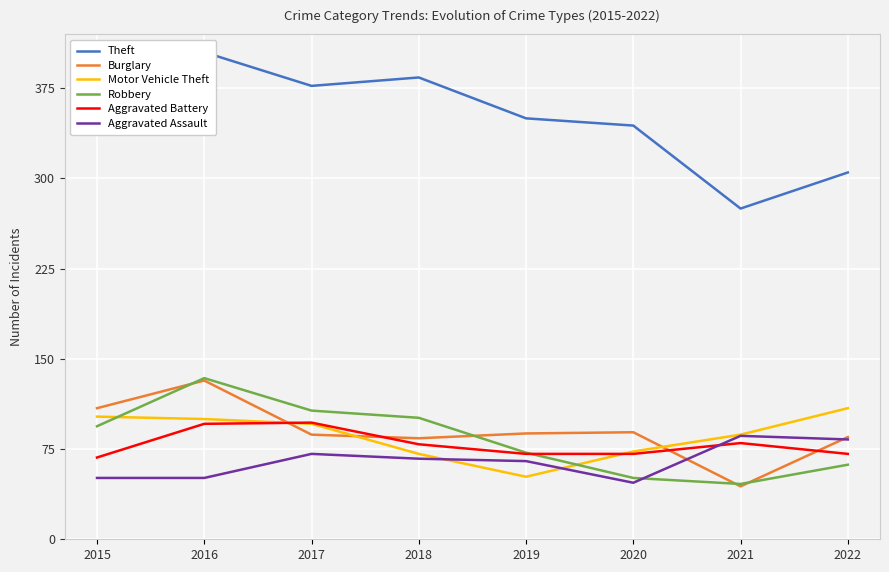

Reading left to right, transcribe all the data shown in this chart.

Theft: 2015=338	2016=405	2017=377	2018=384	2019=350	2020=344	2021=275	2022=305
Burglary: 2015=109	2016=132	2017=87	2018=84	2019=88	2020=89	2021=44	2022=85
Motor Vehicle Theft: 2015=102	2016=100	2017=96	2018=71	2019=52	2020=73	2021=87	2022=109
Robbery: 2015=94	2016=134	2017=107	2018=101	2019=72	2020=51	2021=46	2022=62
Aggravated Battery: 2015=68	2016=96	2017=97	2018=79	2019=71	2020=71	2021=80	2022=71
Aggravated Assault: 2015=51	2016=51	2017=71	2018=67	2019=65	2020=47	2021=86	2022=83